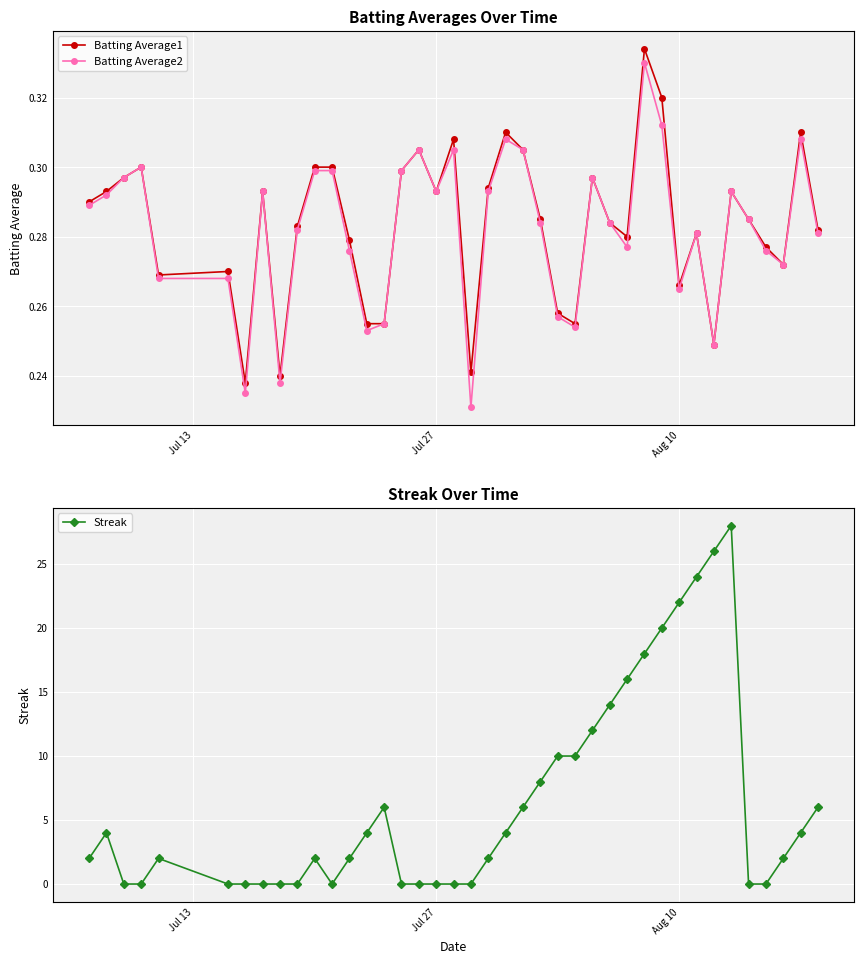

How many Batting Average2 values are between 0 and 1?

40